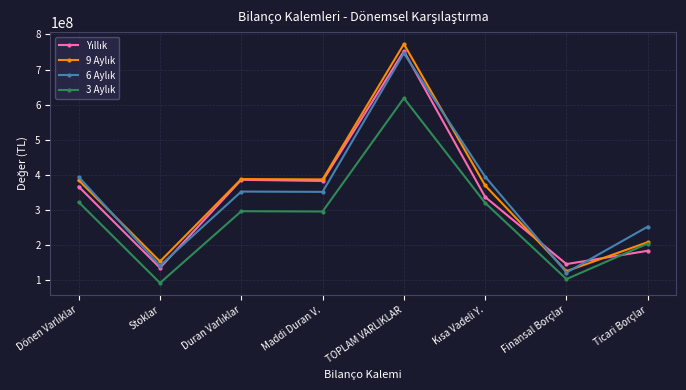

What is the spread (max minus min) of values at Stoklar?

61251594